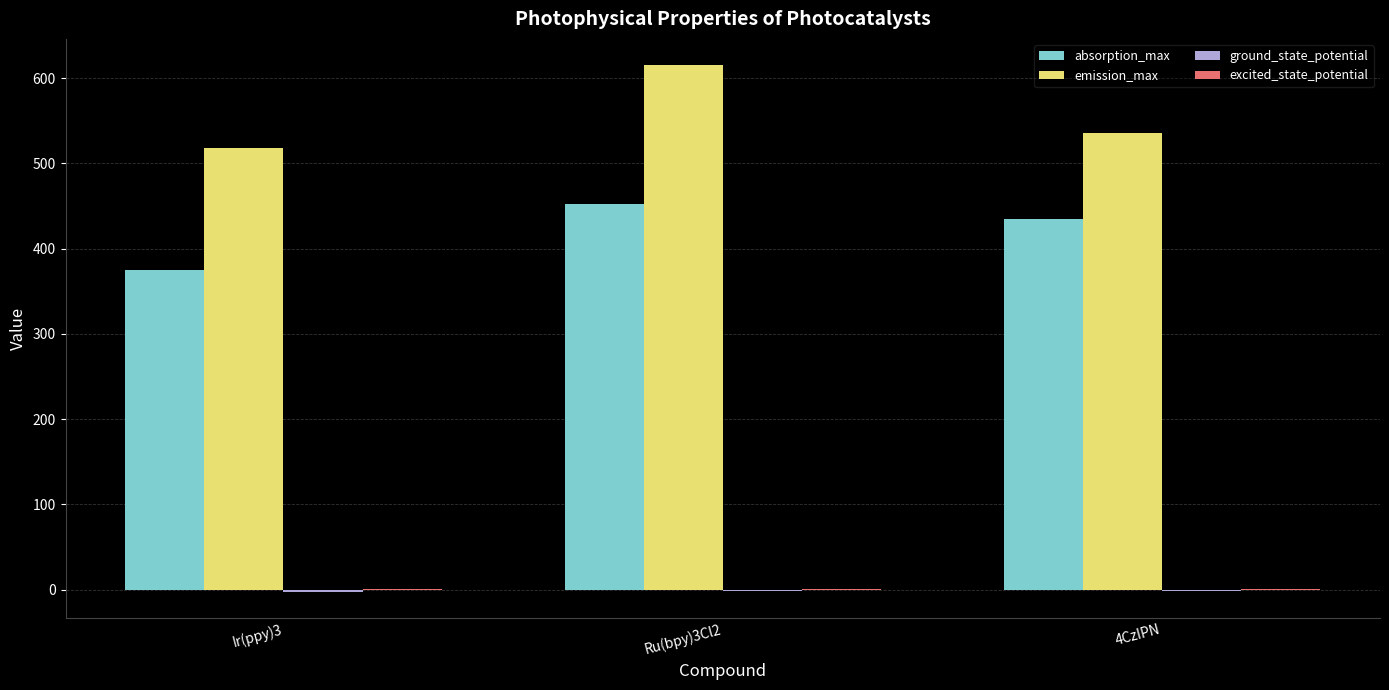

Which series has the largest range (max minus min)?

emission_max